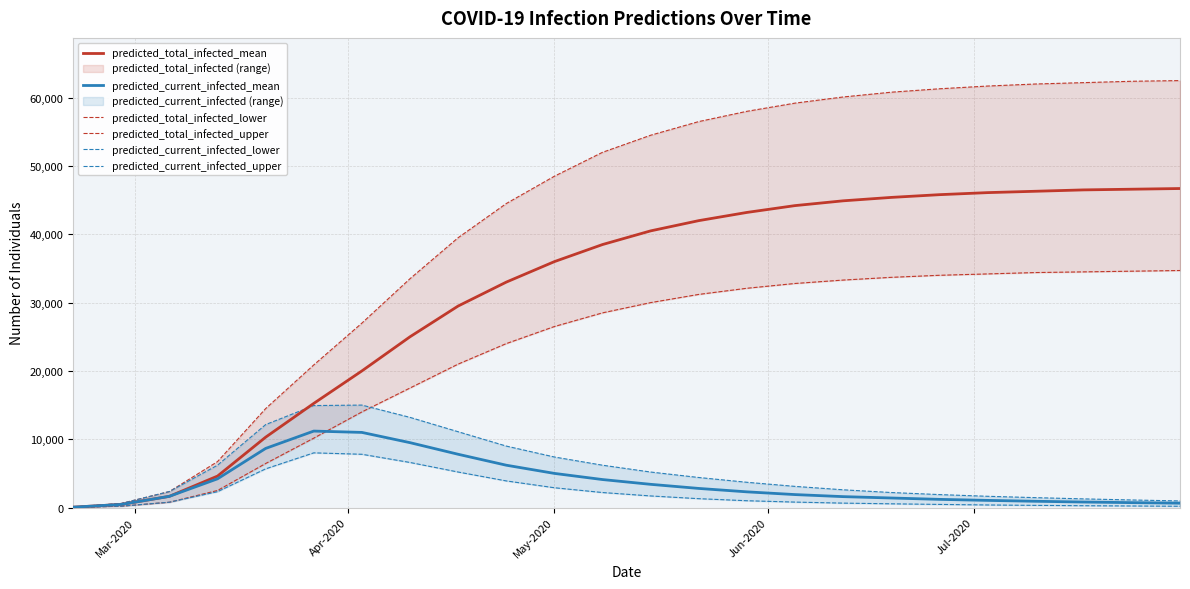

How many times do predicted_current_infected_upper and predicted_total_infected_lower cross each other?

1